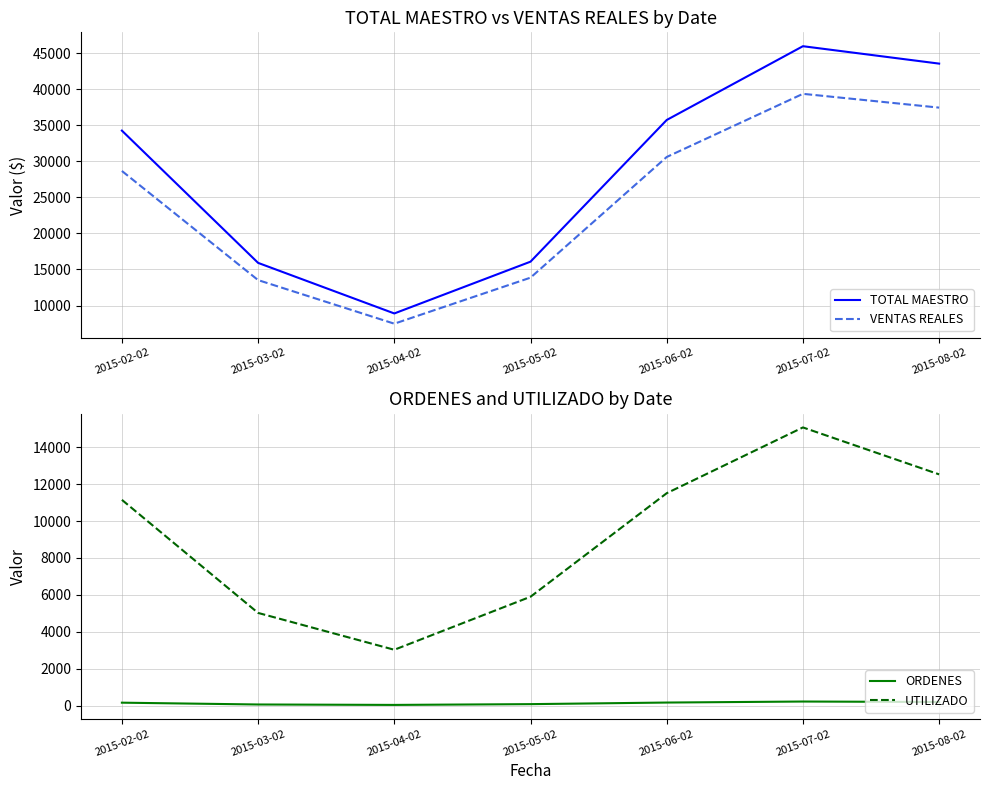

What is the spread (max minus min) of values at 2015-05-02?

15990.7